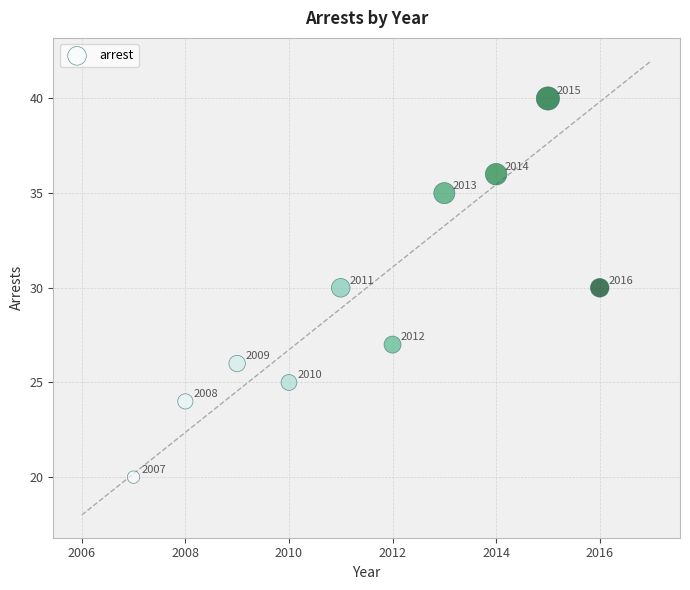

What Y value in the scatter plot is closest to 30?

30